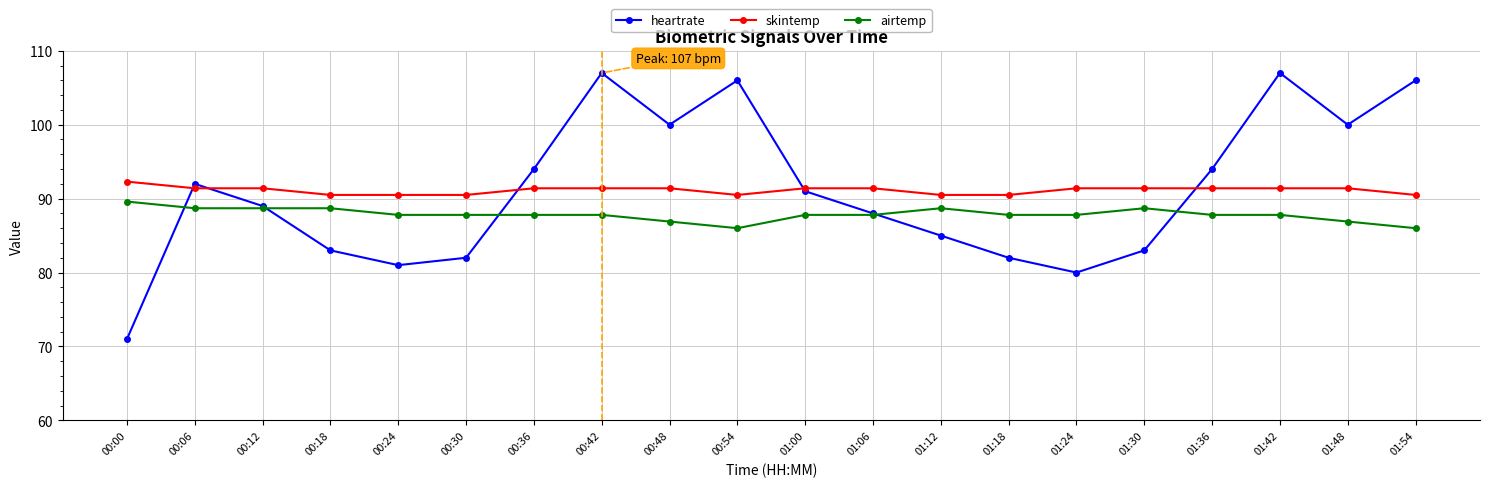

Is the value of skintemp at 00:30 greater than the value of airtemp at 01:18?

Yes